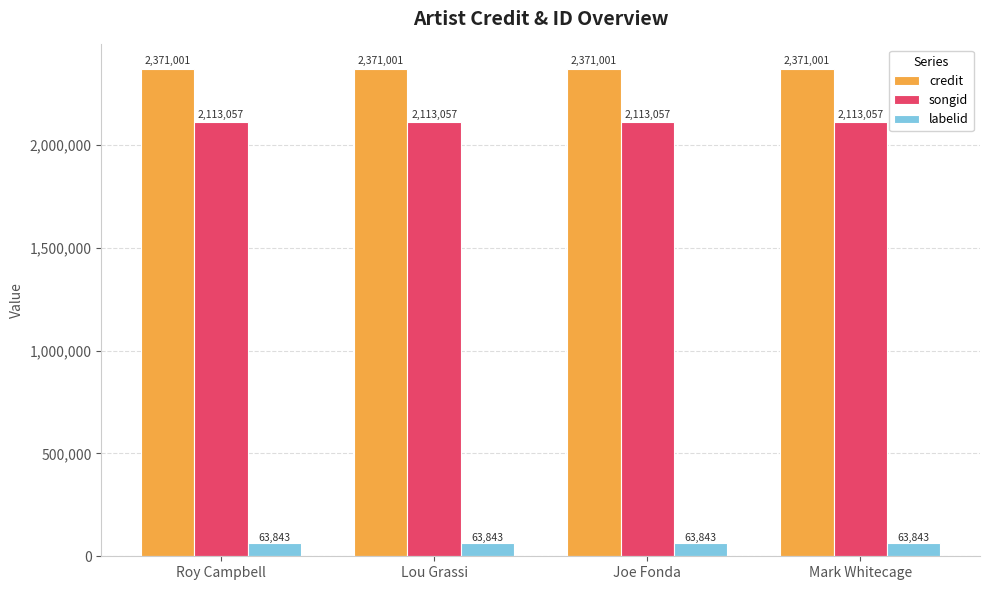

The credit series shows 3568481 at Joe Fonda. True or false?

False